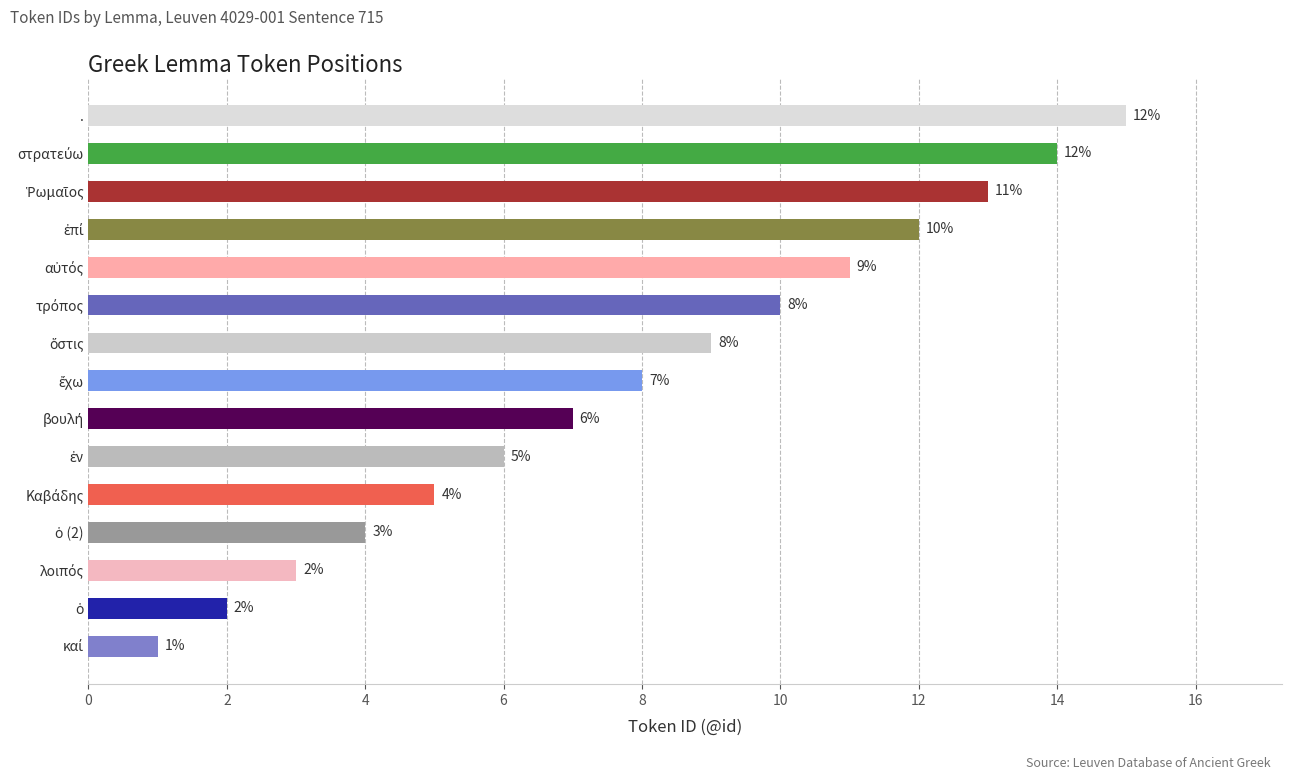

What is the label of the 1st bar from the top?

.